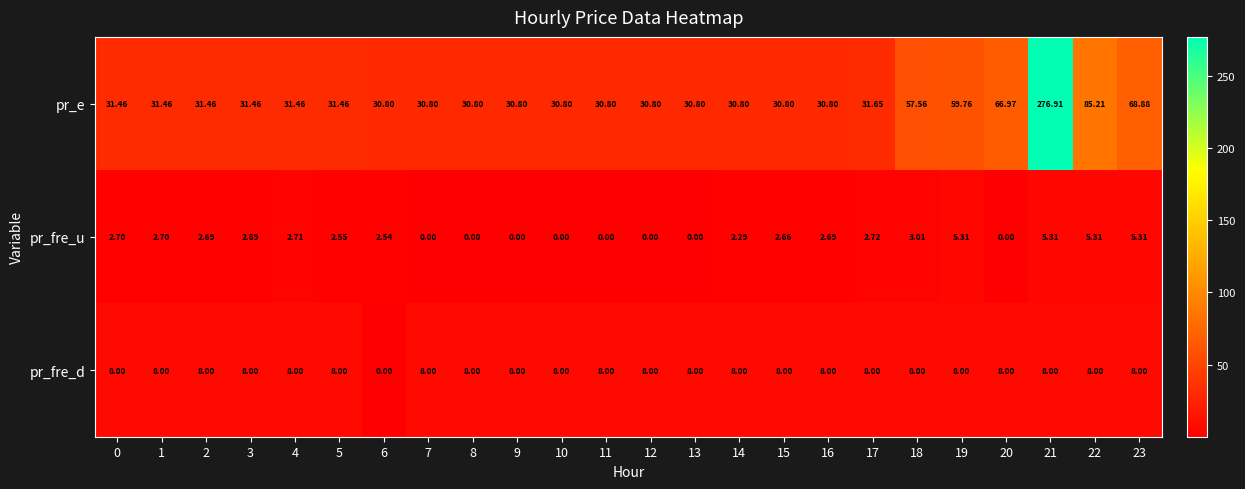

At 2, list the series in order from largest to smallest.

pr_e, pr_fre_d, pr_fre_u